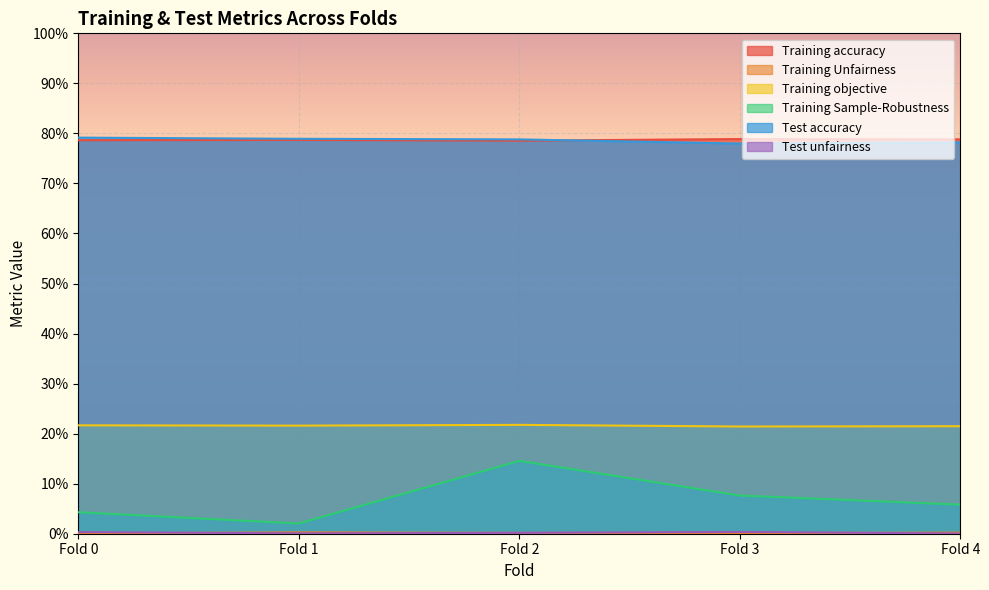

Rank the series at Fold 1 from highest to lowest value.

Test accuracy, Training accuracy, Training objective, Training Sample-Robustness, Training Unfairness, Test unfairness